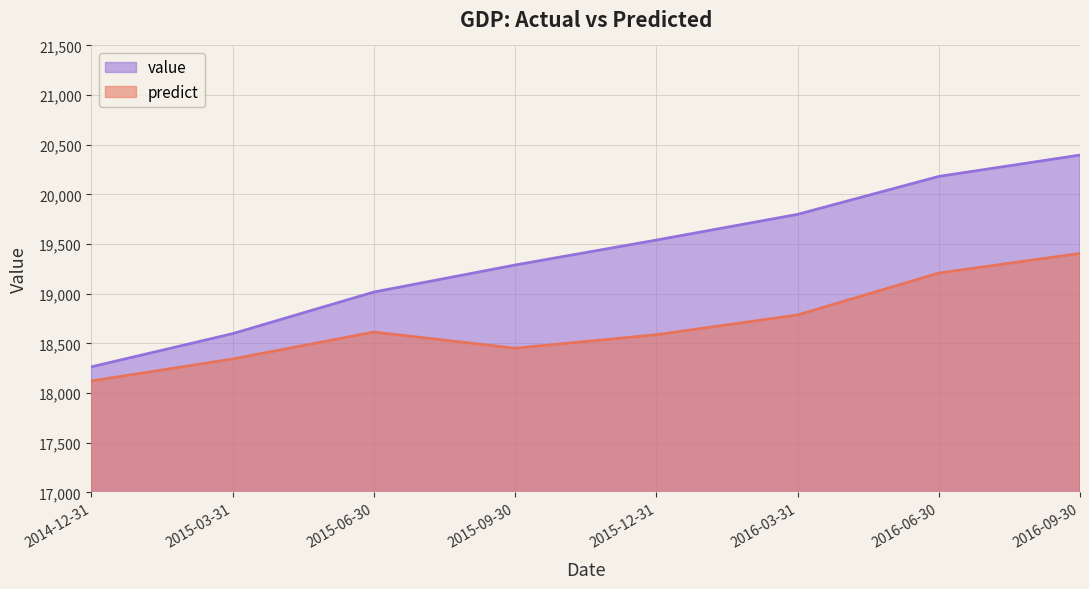

What is the total value across all series at 2015-12-31?

38126.9